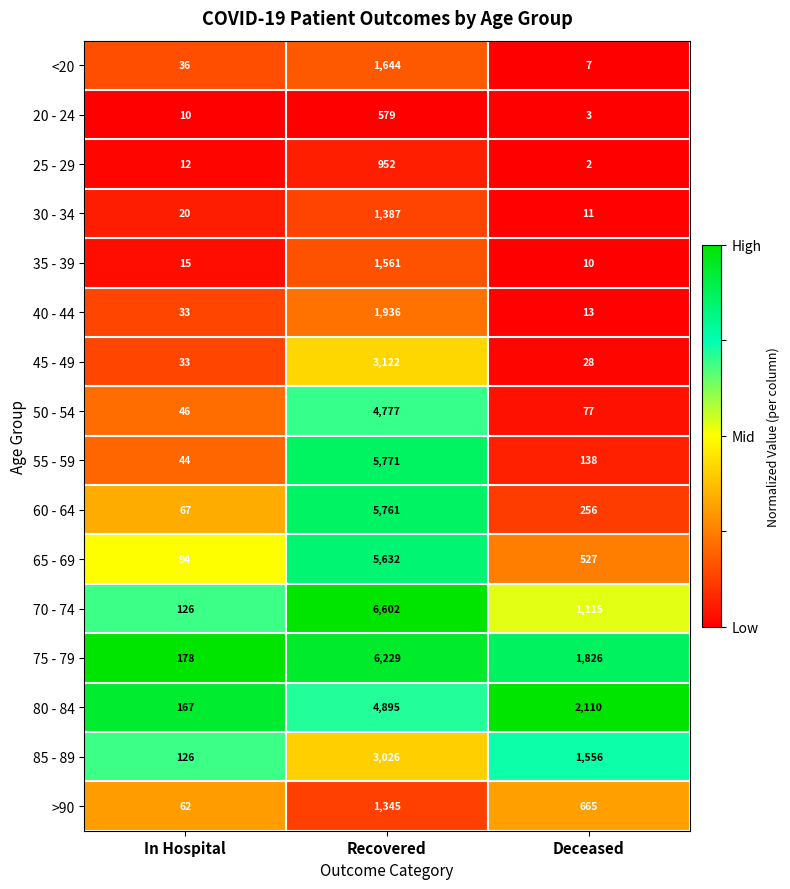

What is the difference between the maximum and second lowest values in the 60 - 64 series?

5505